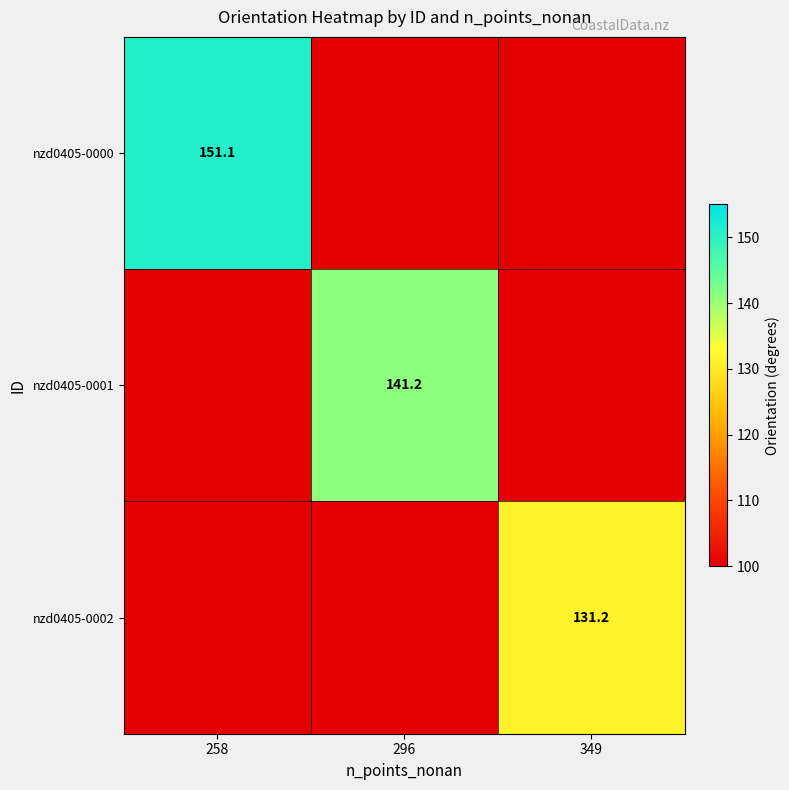

True or false: nzd0405-0001 has a value of 141.2 at 296.

True